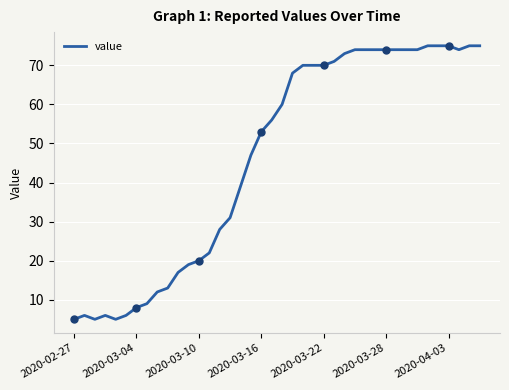

Reading left to right, extract all data points from this chart.

5	6	5	6	5	6	8	9	12	13	17	19	20	22	28	31	39	47	53	56	60	68	70	70	70	71	73	74	74	74	74	74	74	74	75	75	75	74	75	75